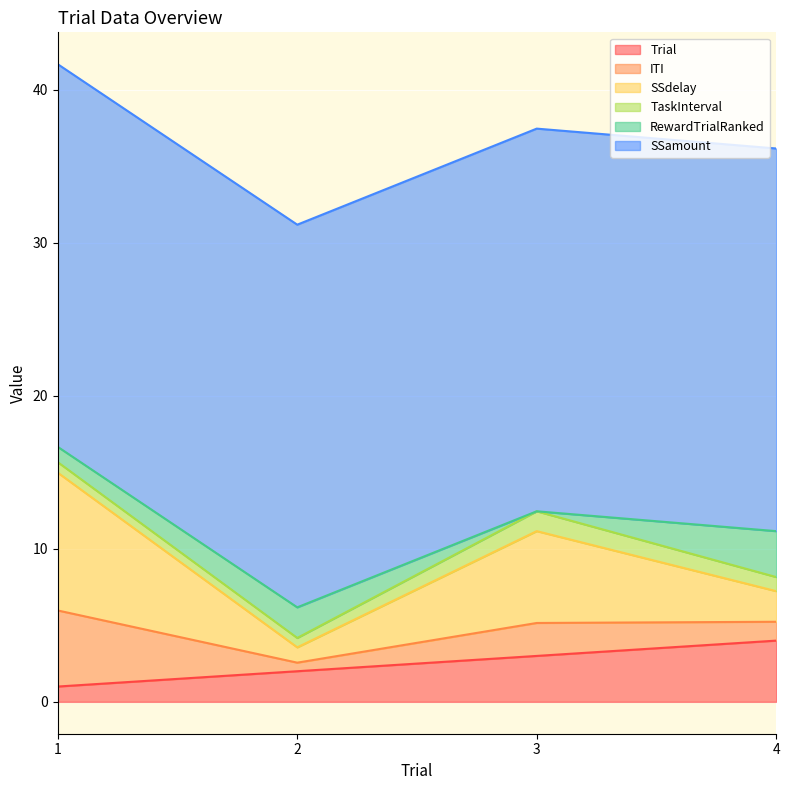

At which label is SSdelay closest to 5?

3